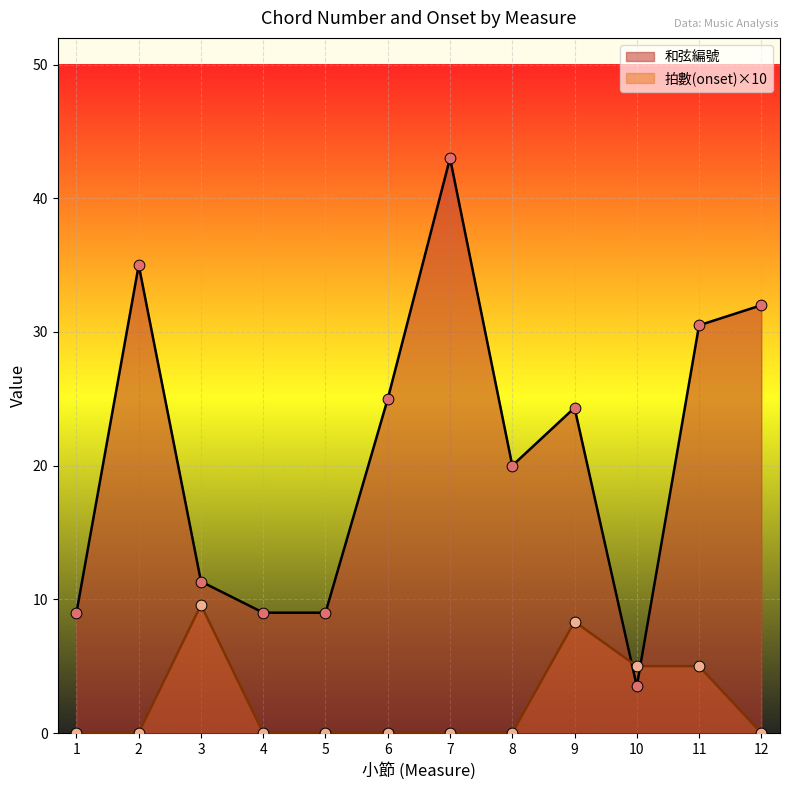

Which series has the largest total across all categories?

和弦編號